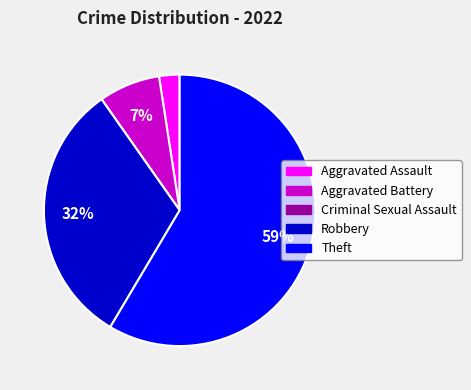

Which slice is the largest?

Theft